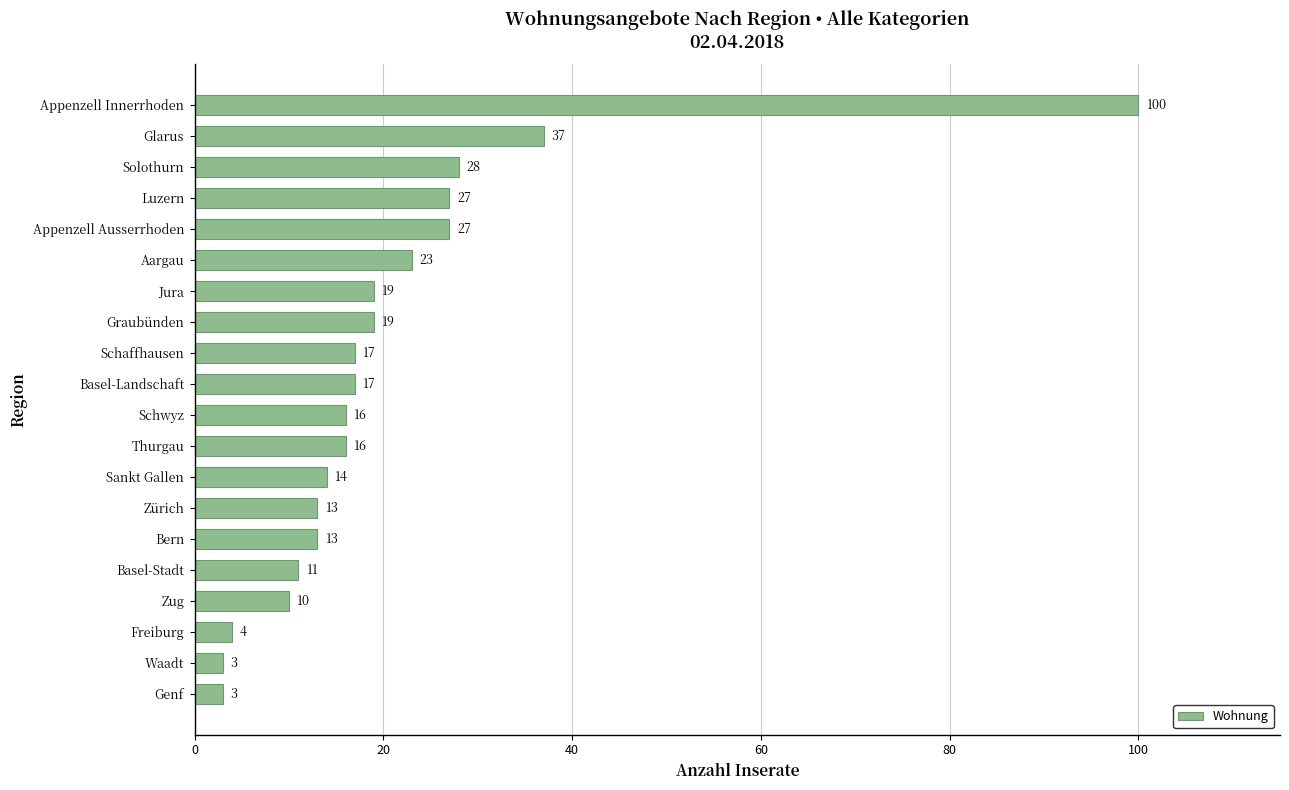

How many data points does each series have?

20